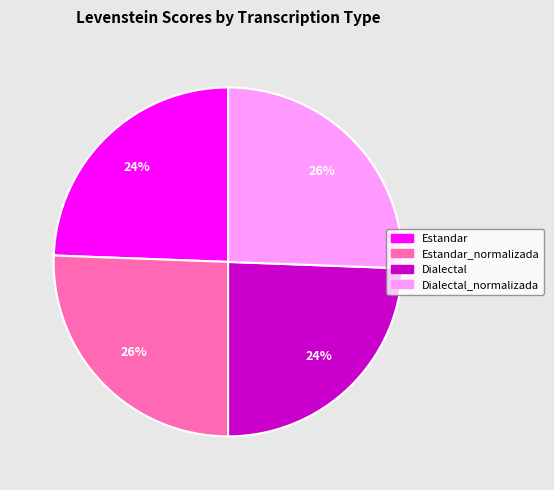

What is the ratio of the value at Dialectal to the value at Estandar?

1.0